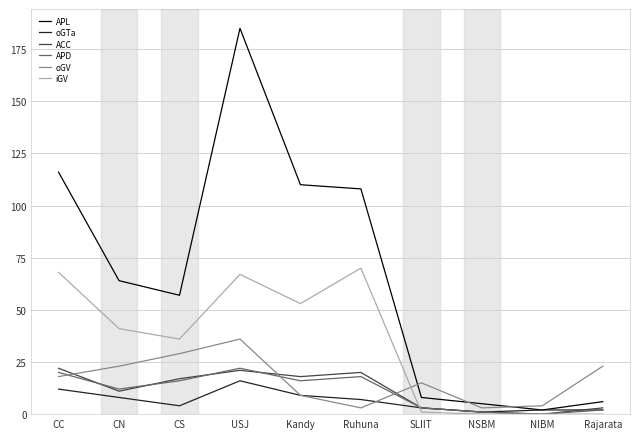

Which series ends up on top after the final intersection of iGV and ACC?

ACC